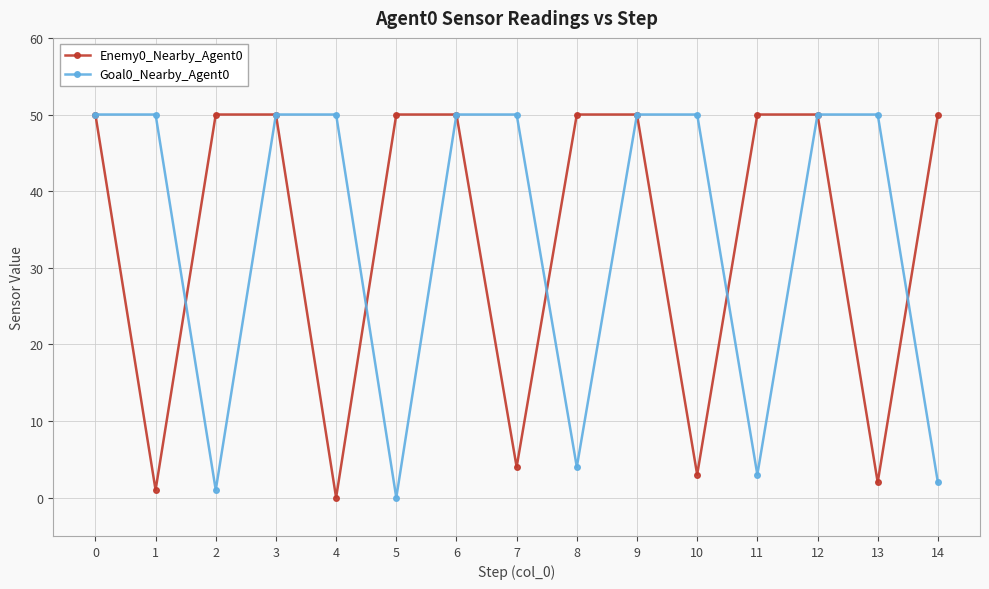

What are all the series names shown in the legend?

Enemy0_Nearby_Agent0, Goal0_Nearby_Agent0